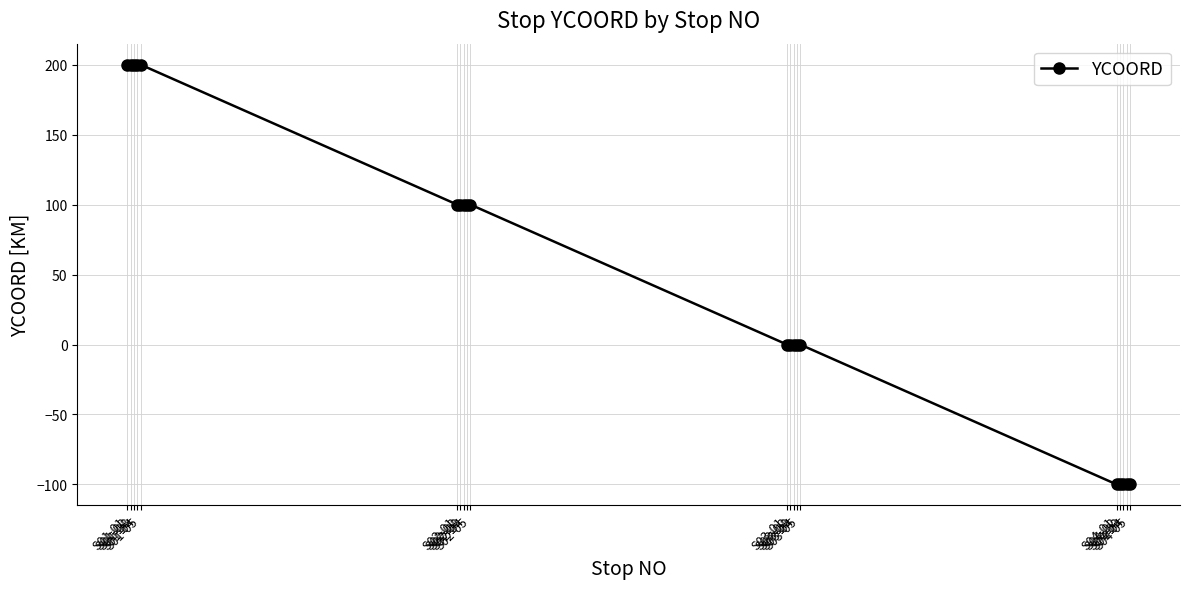

What is the label of the 9th point from the left?

S02-04